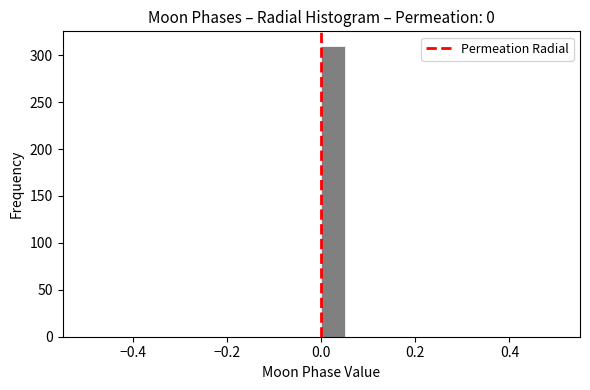

Around what value on the x-axis is the tallest bar? Give the approximate position of its centre, as read against the axis.

0.02